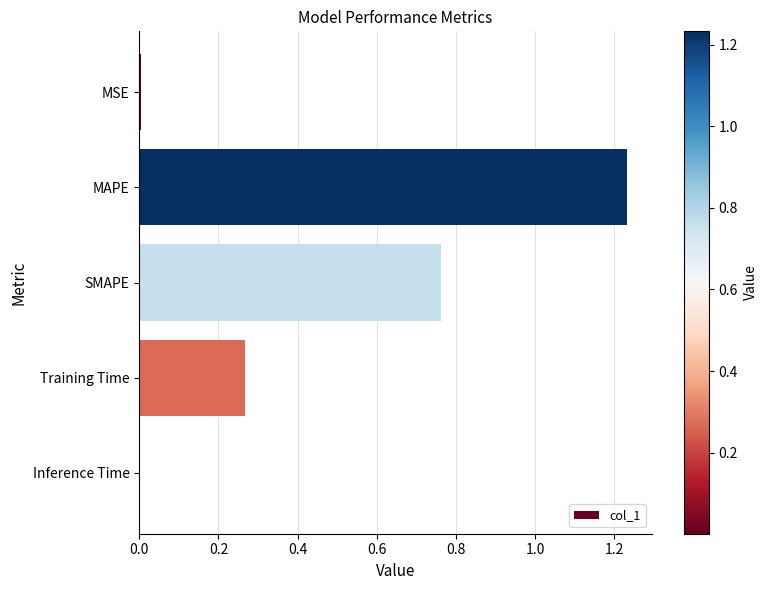

Which label corresponds to the largest value in the chart?

MAPE